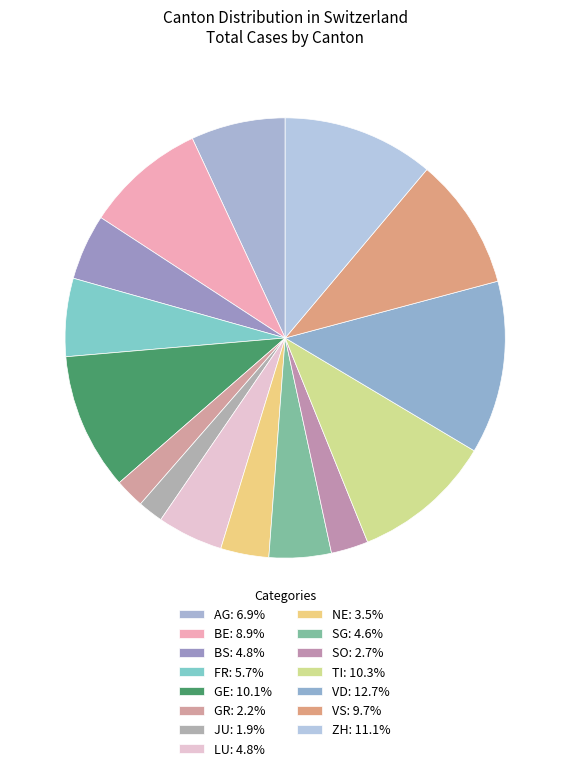

Does any single category account for the majority?

No